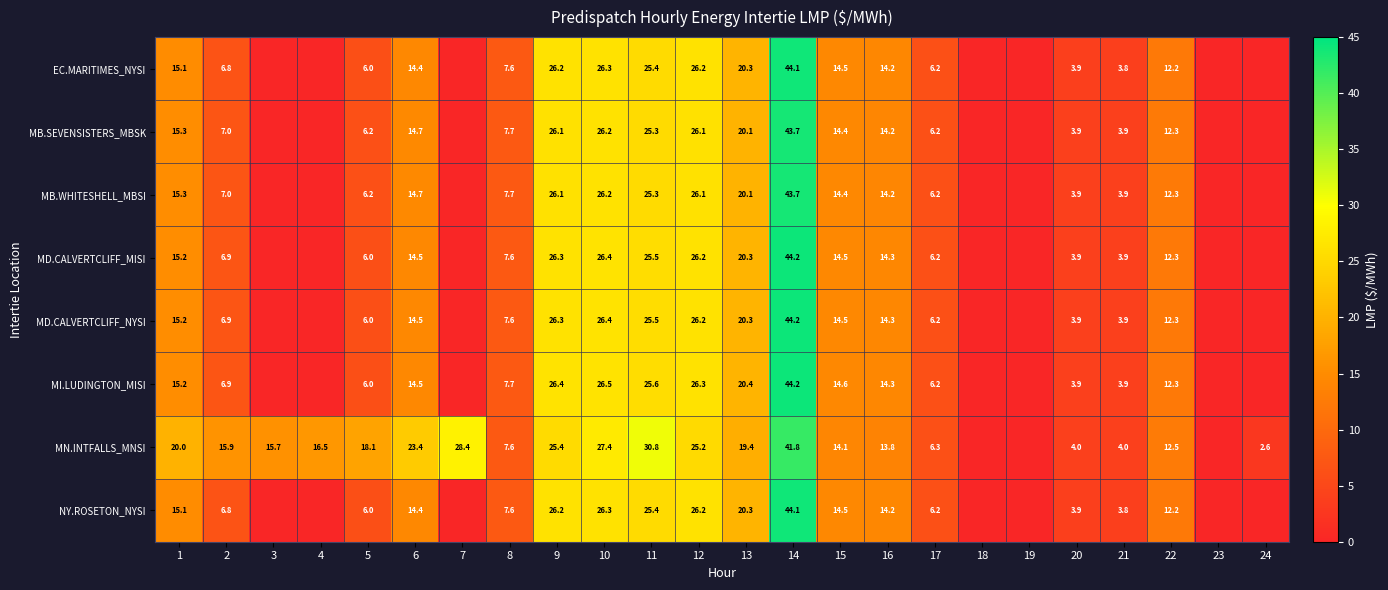

What is the total value across all series at 13?

161.2